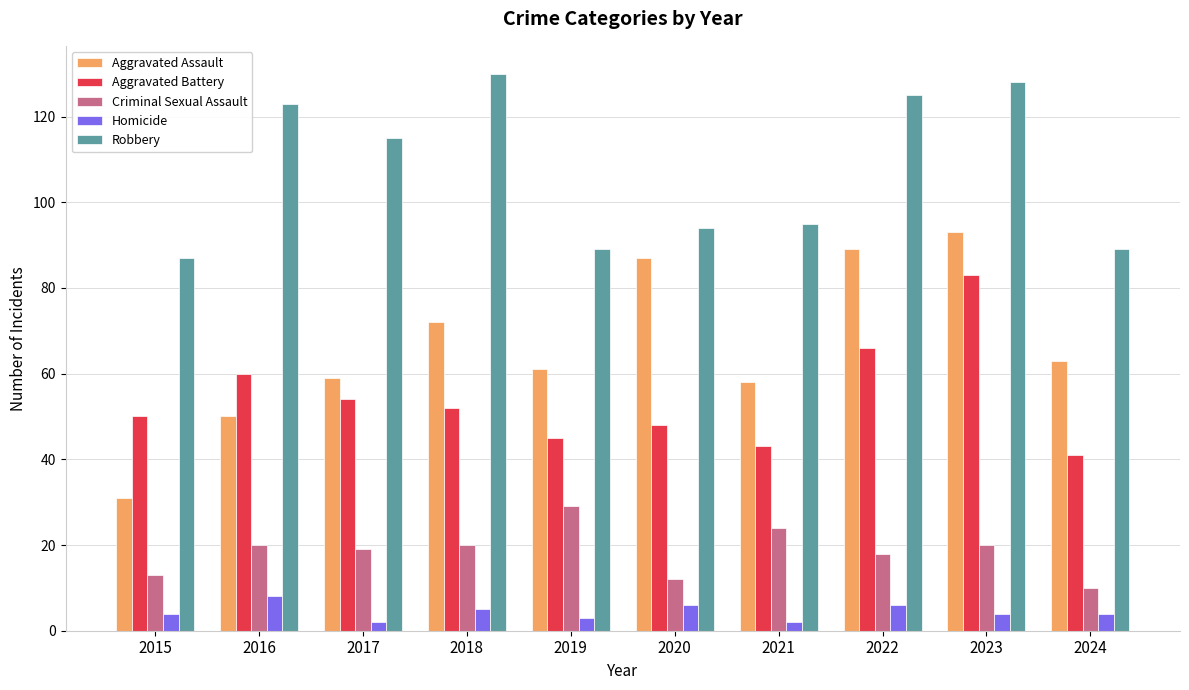

What is the minimum value for Robbery?

87